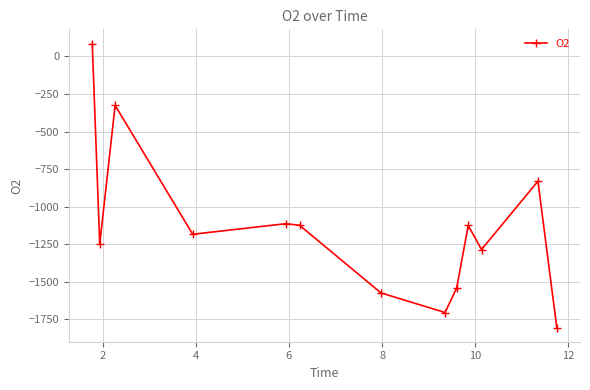

What is the value of the 5th point from the left?

-1113.0